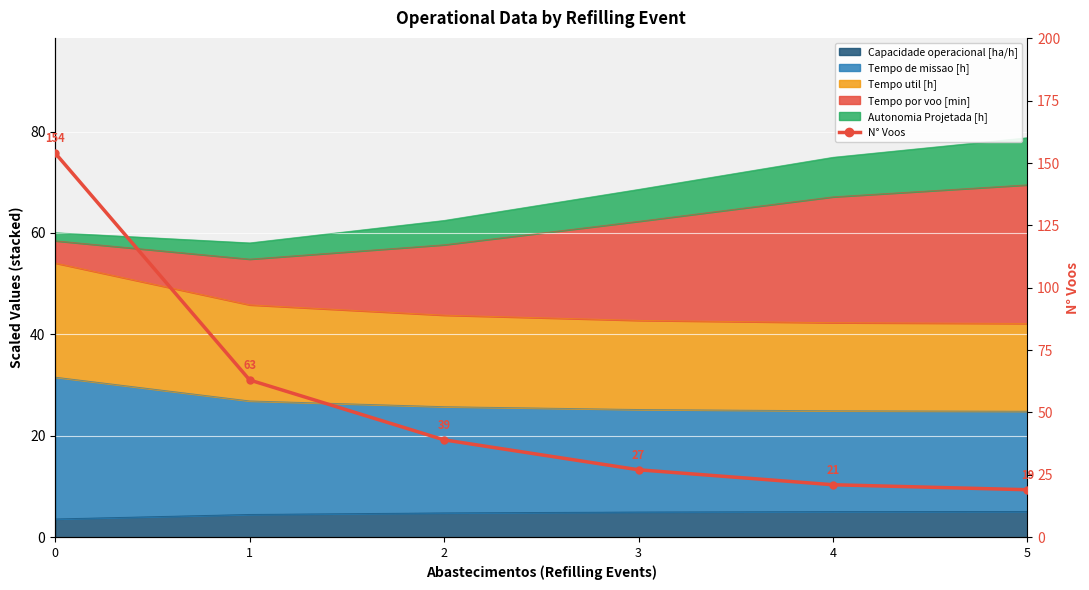

What is the value of the 4th point from the left?

27